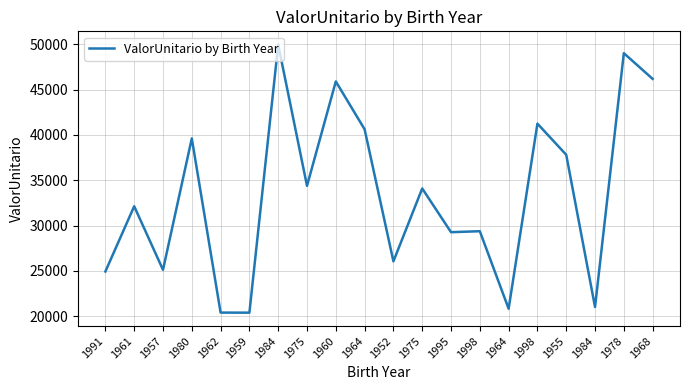

Does the chart display data point markers on the line(s)?

No